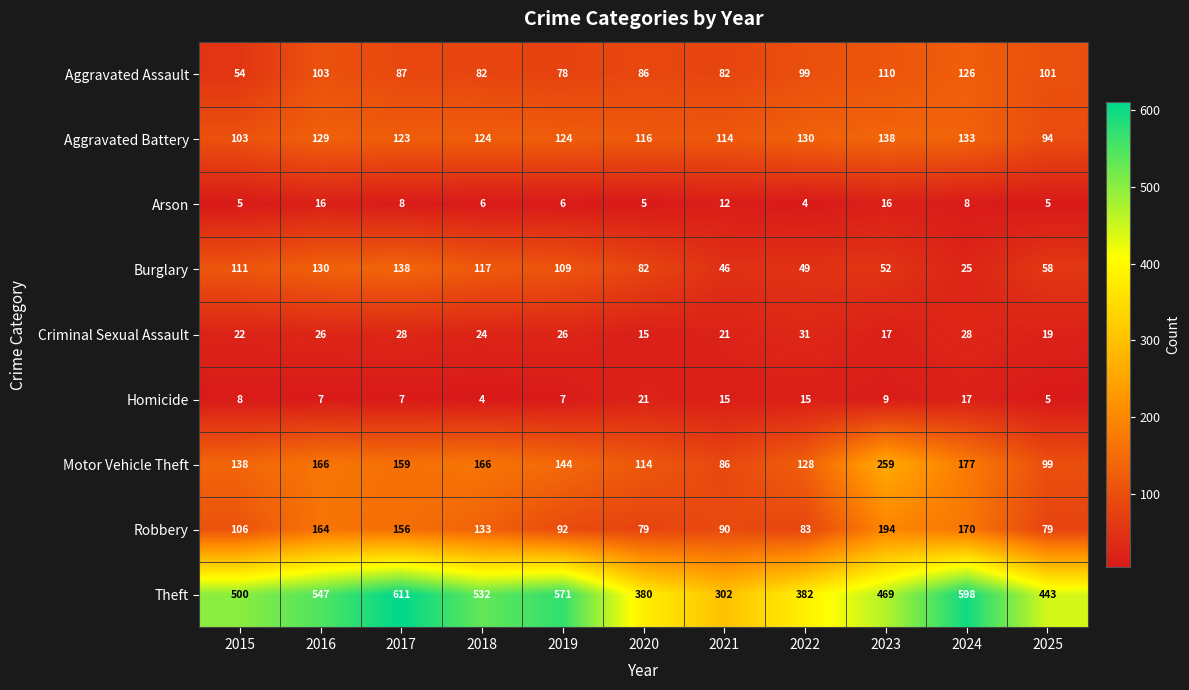

At which label is Robbery closest to 136?

2018